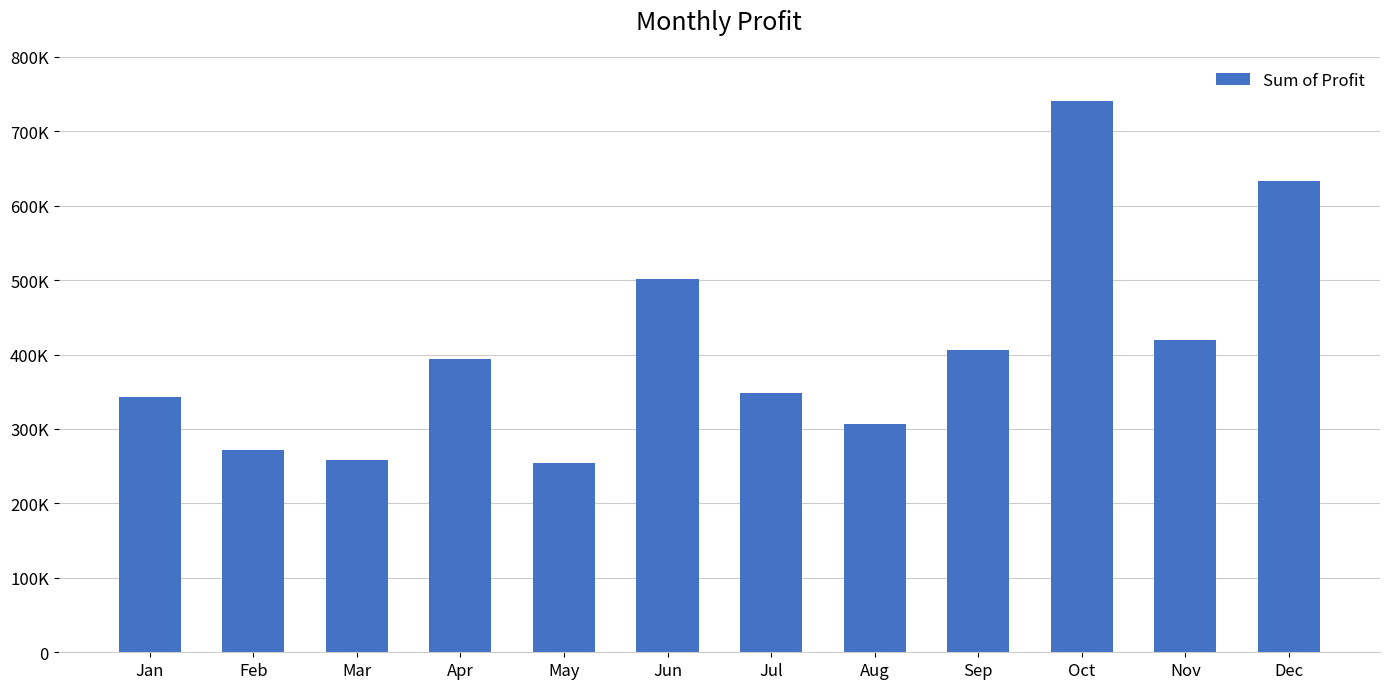

Is it true that the value at Oct is 505602.9?

False